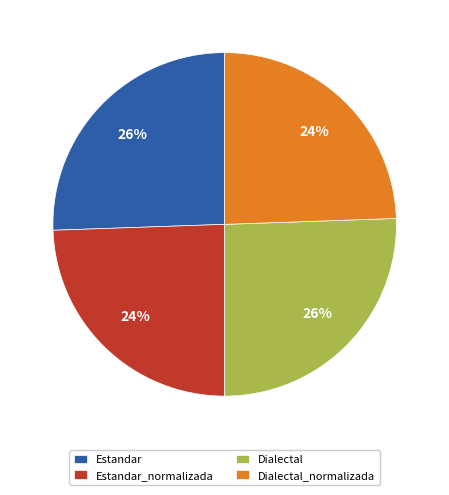

How many slices are in this pie chart?

4